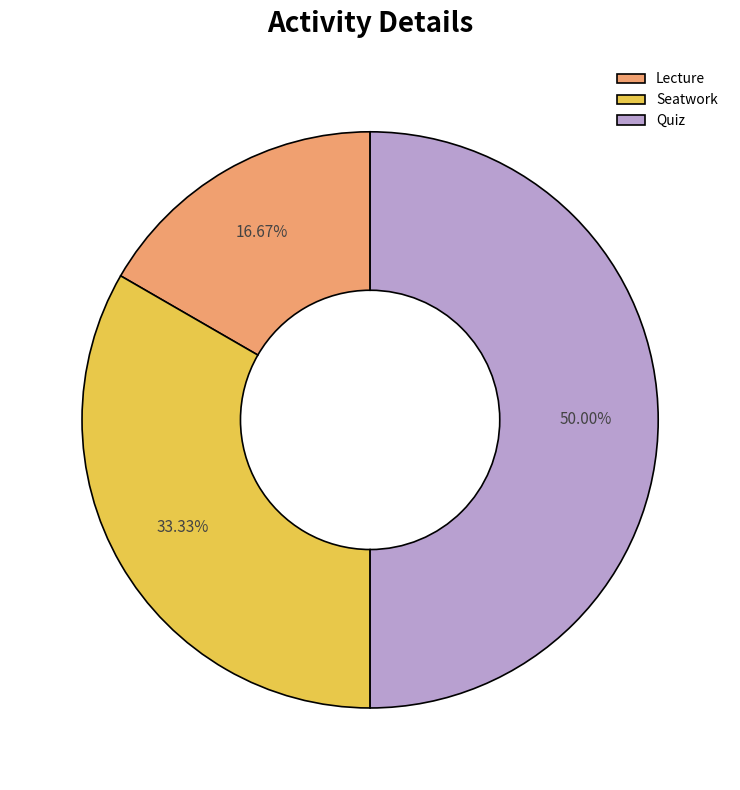

Between Seatwork and Lecture, which is larger?

Seatwork